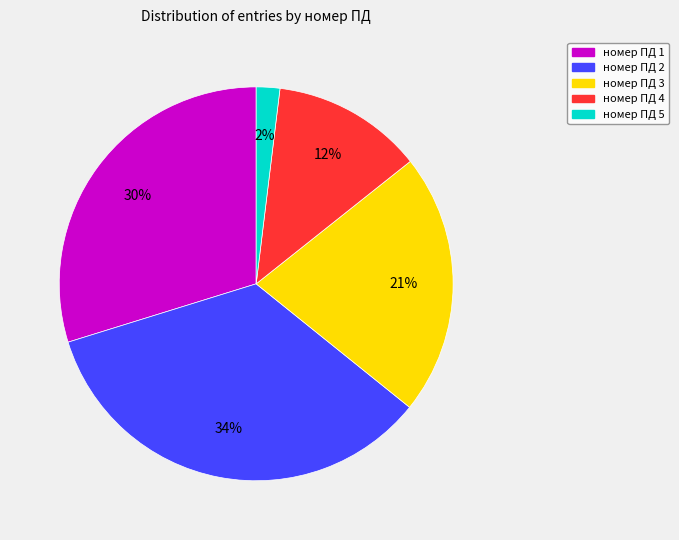

To the nearest percent, what is the difference between the largest and smallest slice percentages?

32%